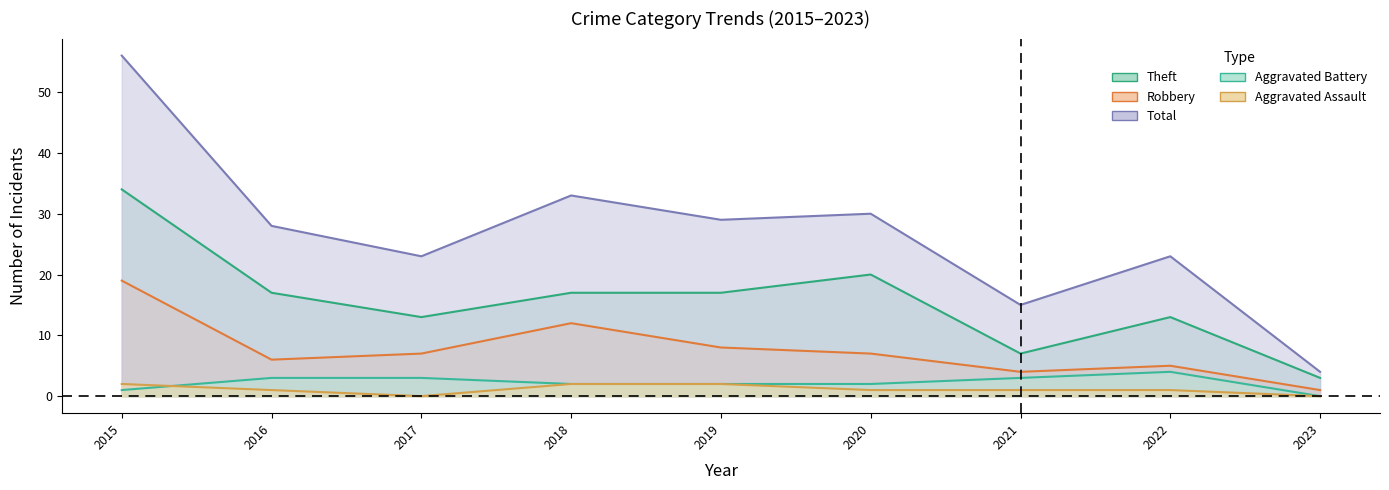

Is it true that Robbery equals 5 at 2020?

False